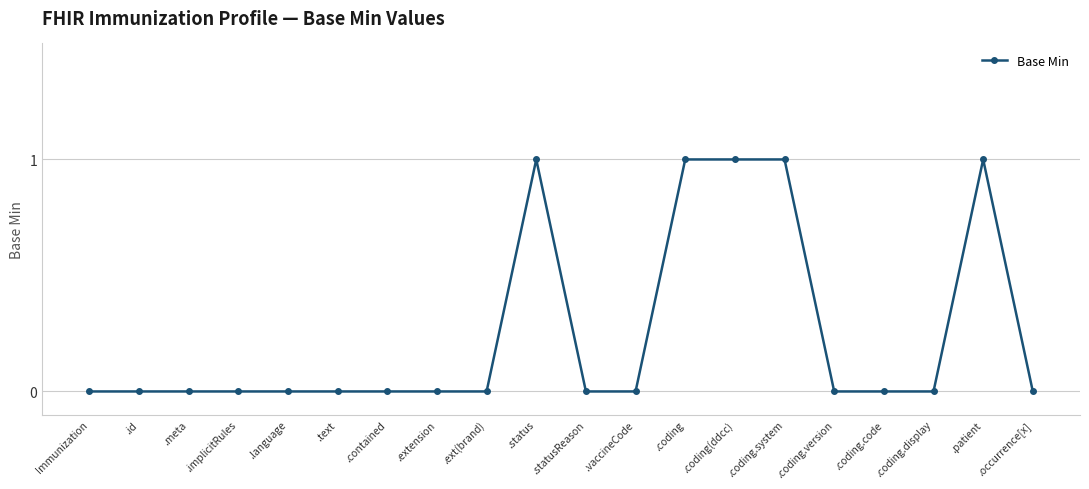

True or false: the data shows -1 at .coding.code.

False